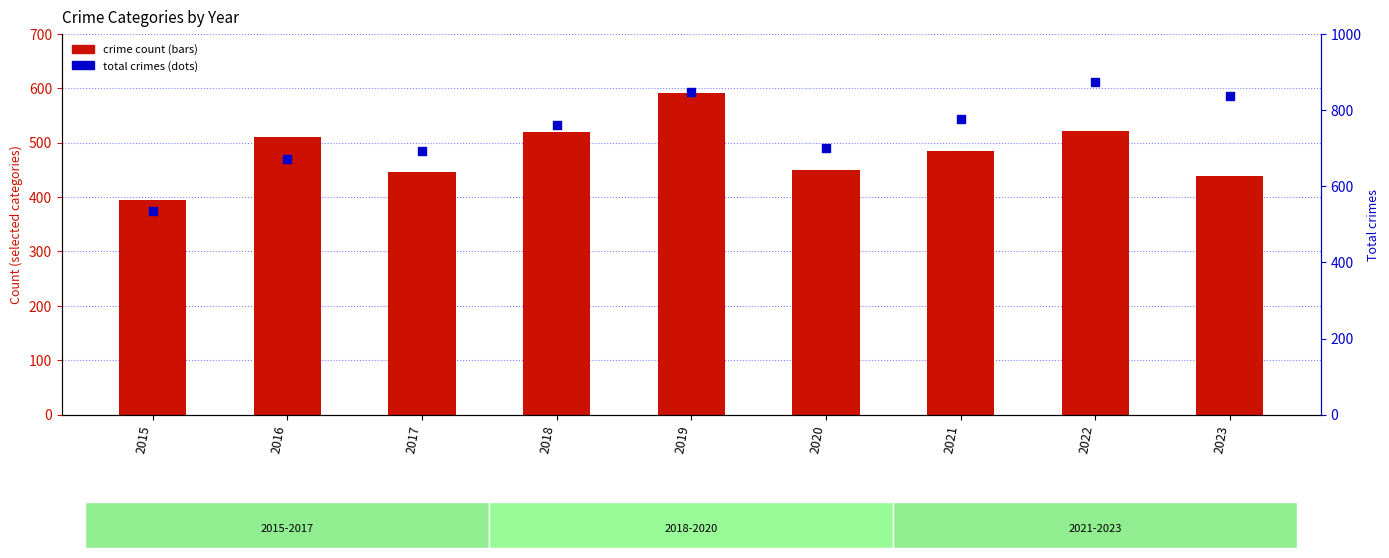

Is the value of Aggravated Assault at 2023 greater than the value of Aggravated Battery at 2016?

Yes